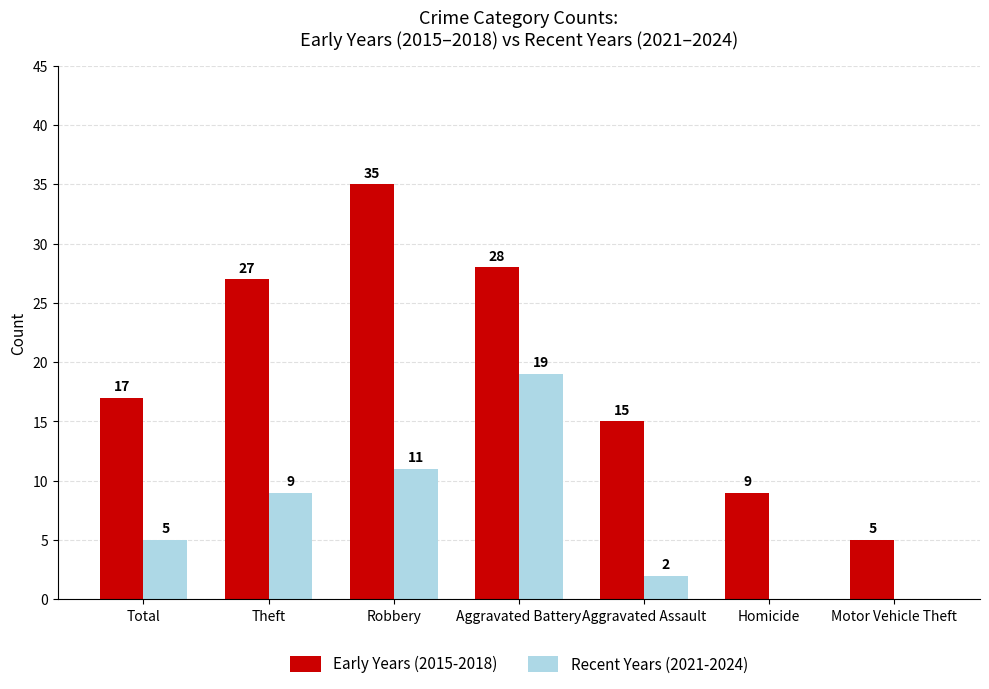

Which series changed the most between Total and Robbery?

Early Years (2015-2018)